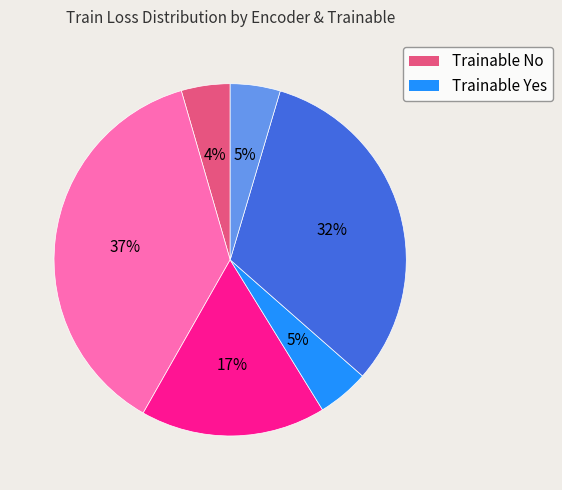

To the nearest percent, what is the difference between the largest and smallest slice percentages?

33%